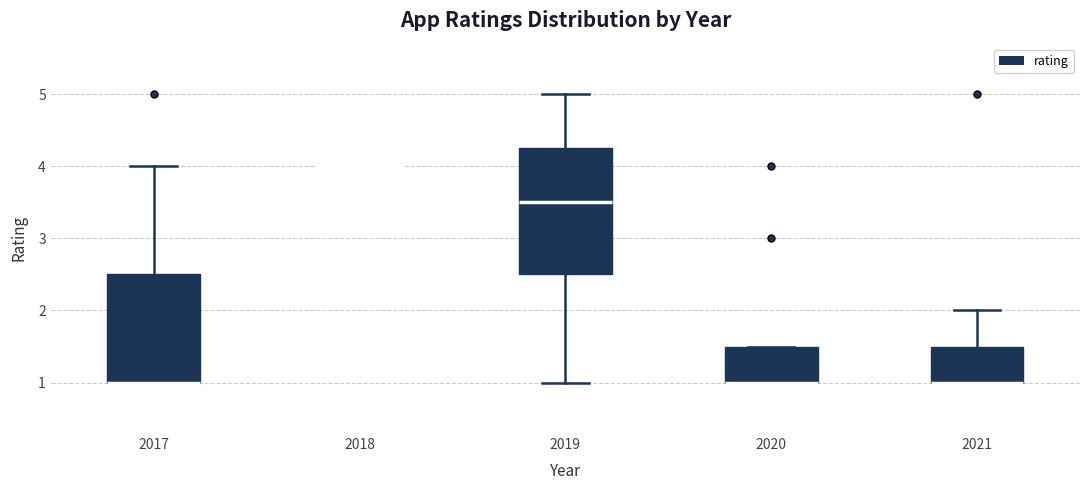

Where does the upper whisker of the box at x = 2017 end on the y-axis? The values are not printed on the chart, so give them approximately, as read against the axis.

4.0